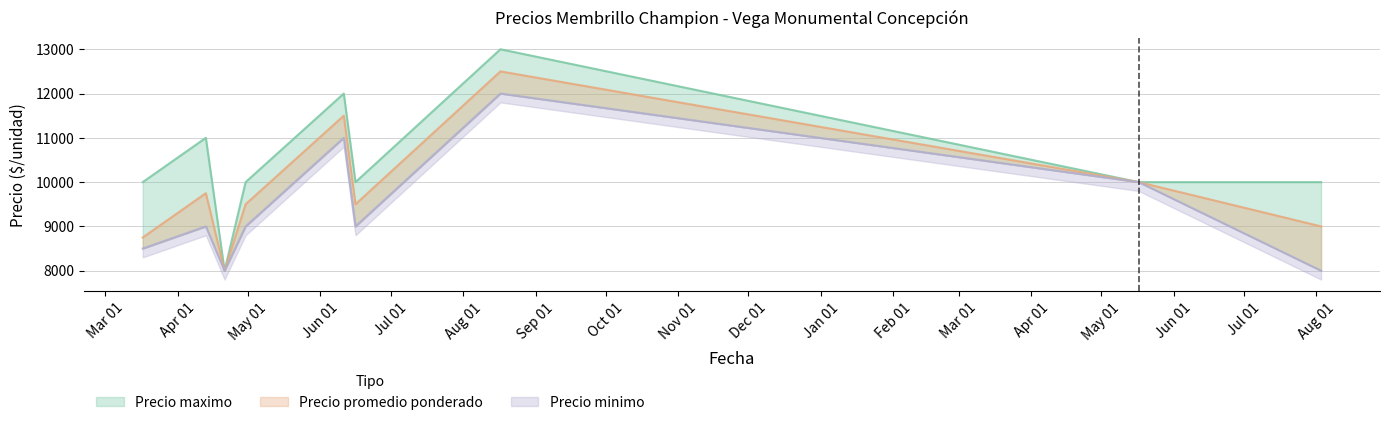

Reading left to right, list all the values displayed in this chart.

Precio maximo: 2021-03-17=10000	2021-04-13=11000	2021-04-21=8000	2021-04-30=10000	2021-06-11=12000	2021-06-16=10000	2021-08-17=13000	2022-05-17=10000	2022-08-03=10000
Precio promedio ponderado: 2021-03-17=8750	2021-04-13=9750	2021-04-21=8000	2021-04-30=9500	2021-06-11=11500	2021-06-16=9500	2021-08-17=12500	2022-05-17=10000	2022-08-03=9000
Precio minimo: 2021-03-17=8500	2021-04-13=9000	2021-04-21=8000	2021-04-30=9000	2021-06-11=11000	2021-06-16=9000	2021-08-17=12000	2022-05-17=10000	2022-08-03=8000